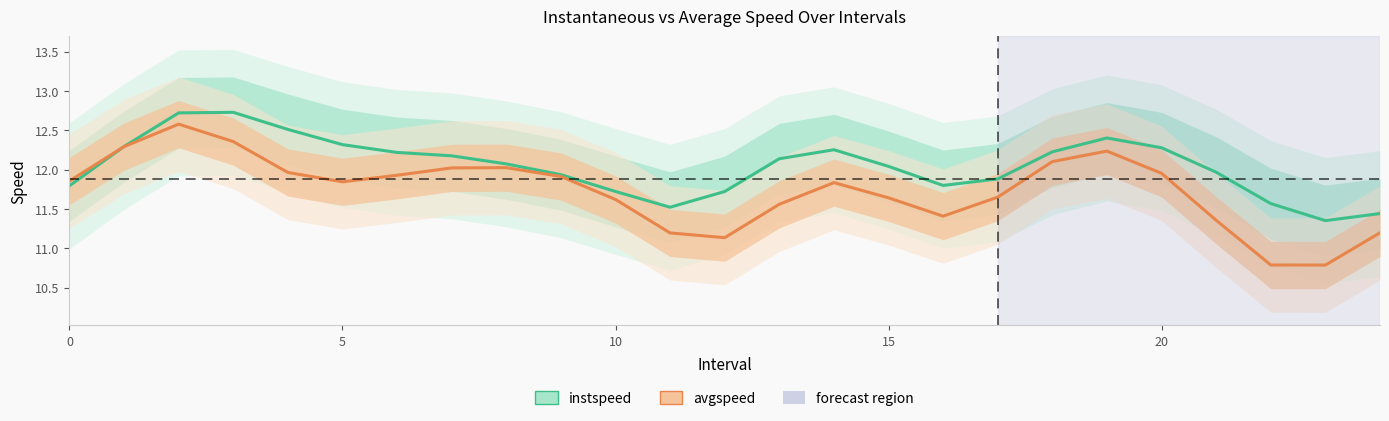

What is the average value of the avgspeed series?

11.7